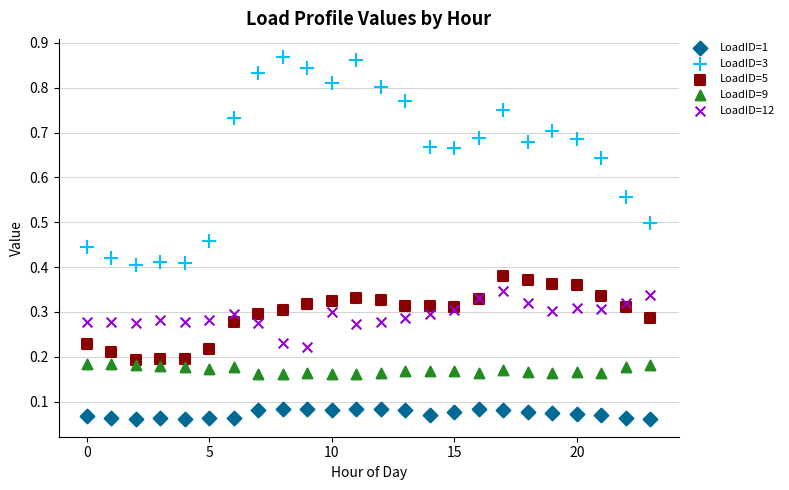

Which series contains the highest Y value?

LoadID=3